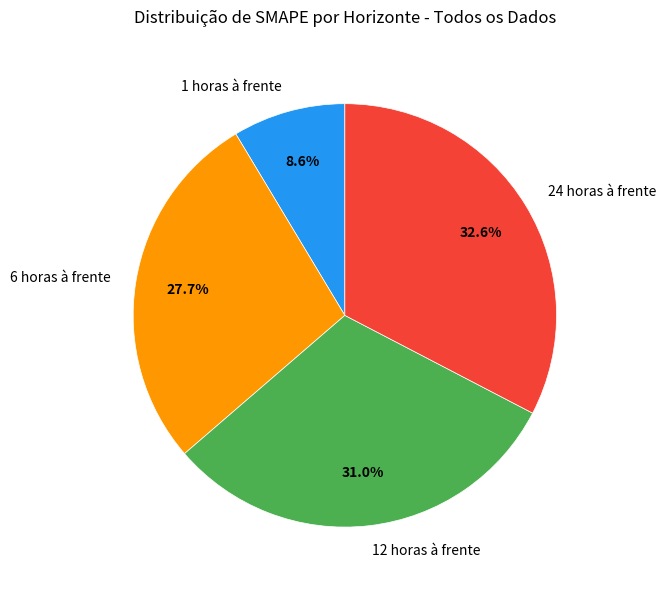

Which category has the biggest portion of the pie?

24 horas à frente